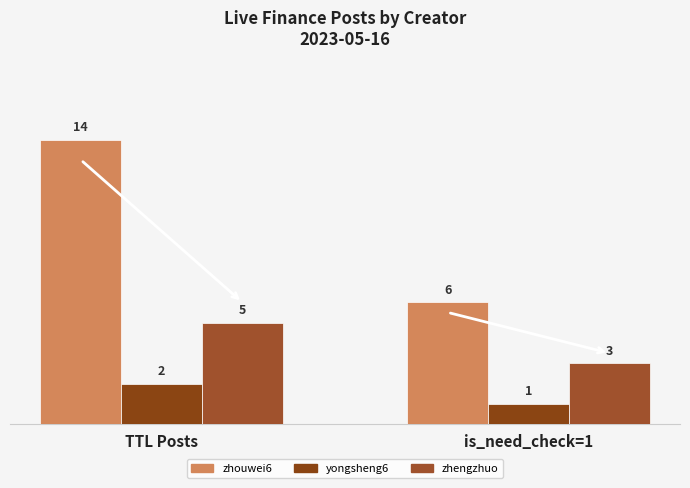

What is the value of the zhouwei6 bar at the 1st from the left?

14